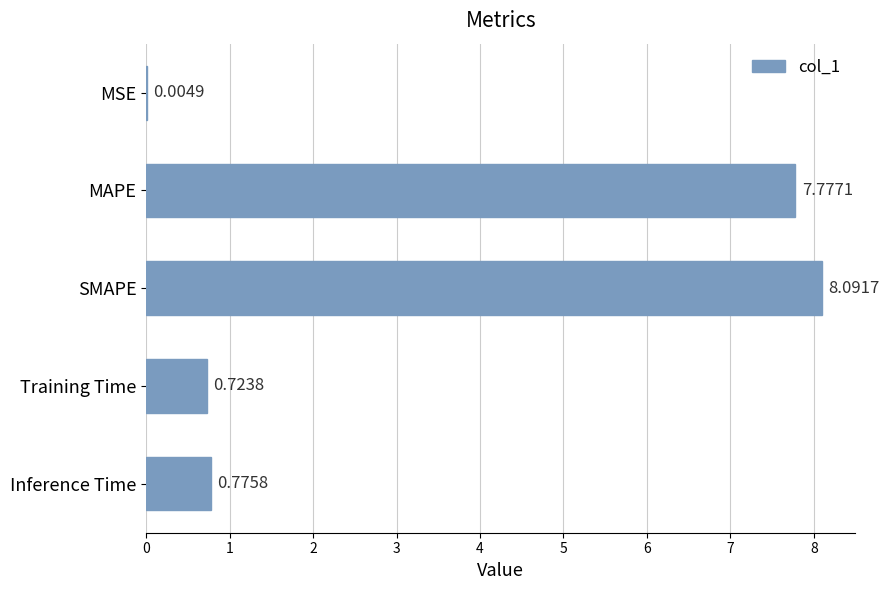

What is the change in value from MSE to SMAPE?

+8.1